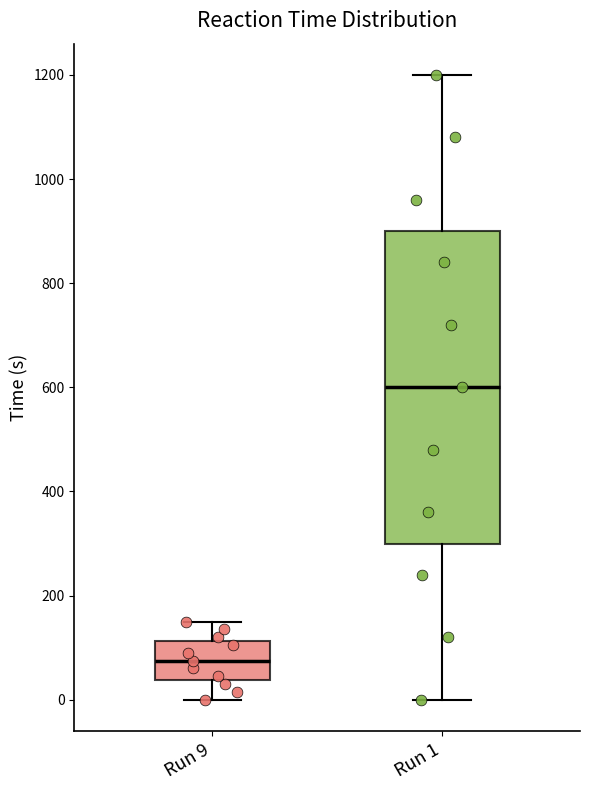

Which box has the lowest median line?

Run 9